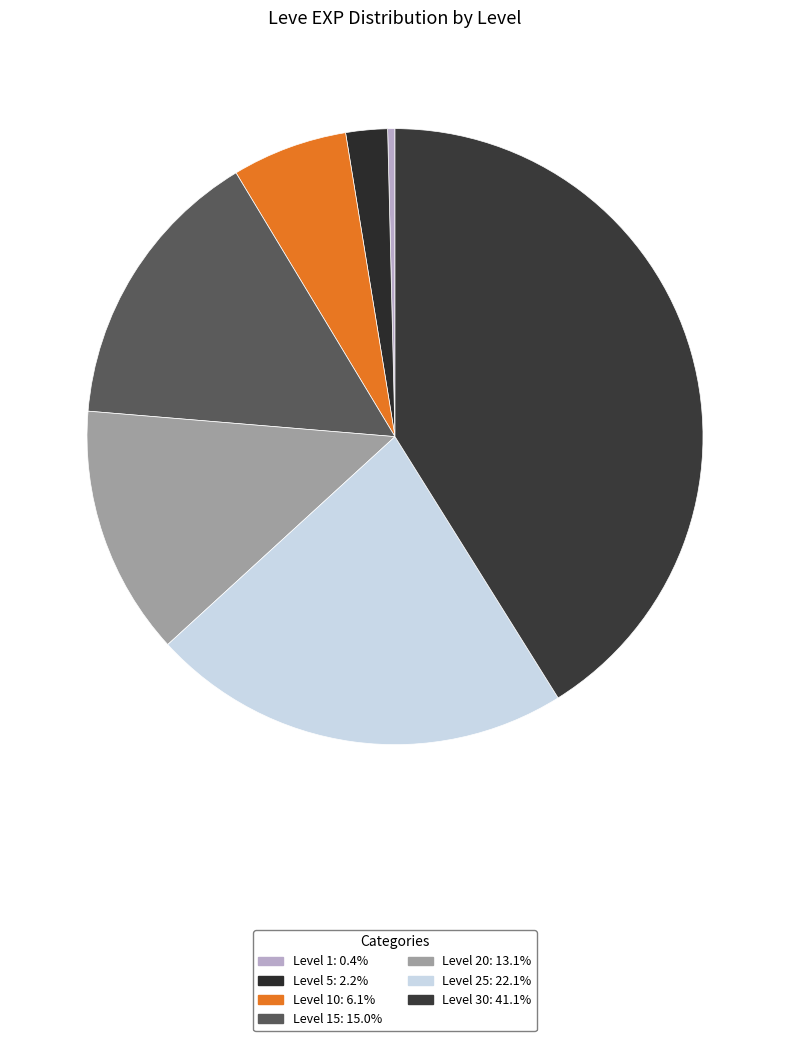

Which category has the biggest portion of the pie?

Level 30